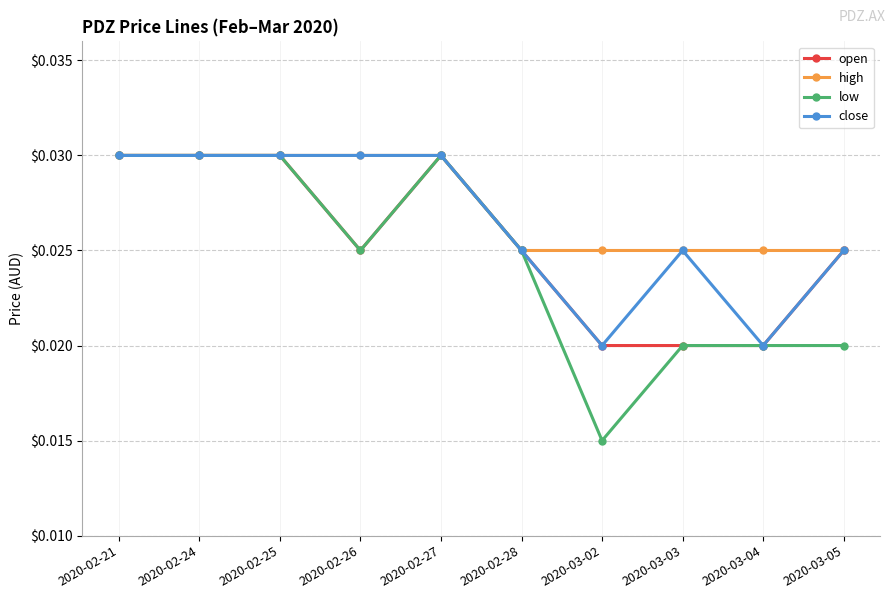

What is the total value across all series at 2020-03-03?

0.1